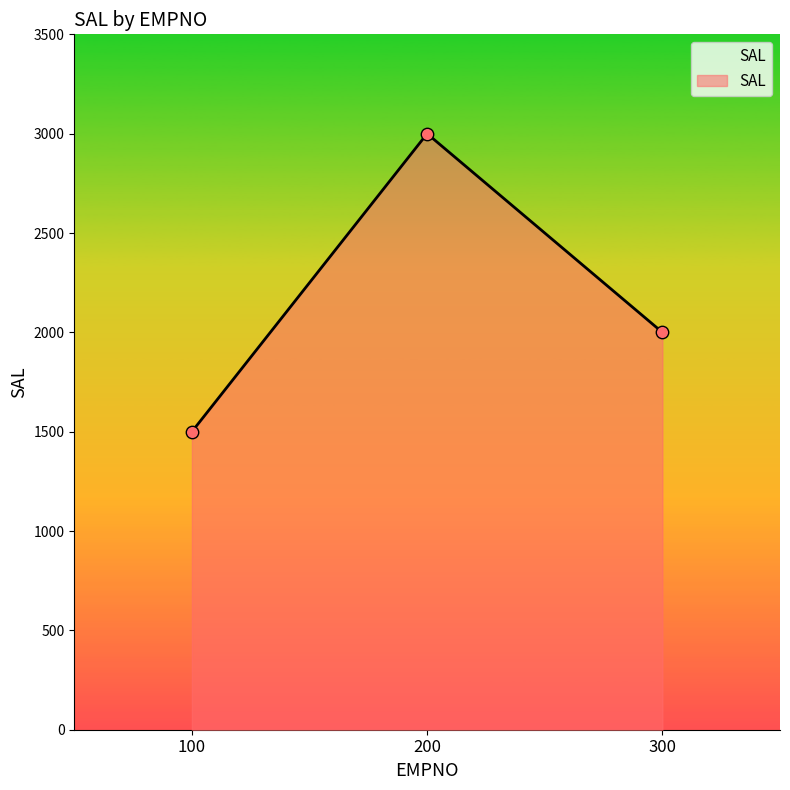

What is the change in value from 100 to 300?

+500